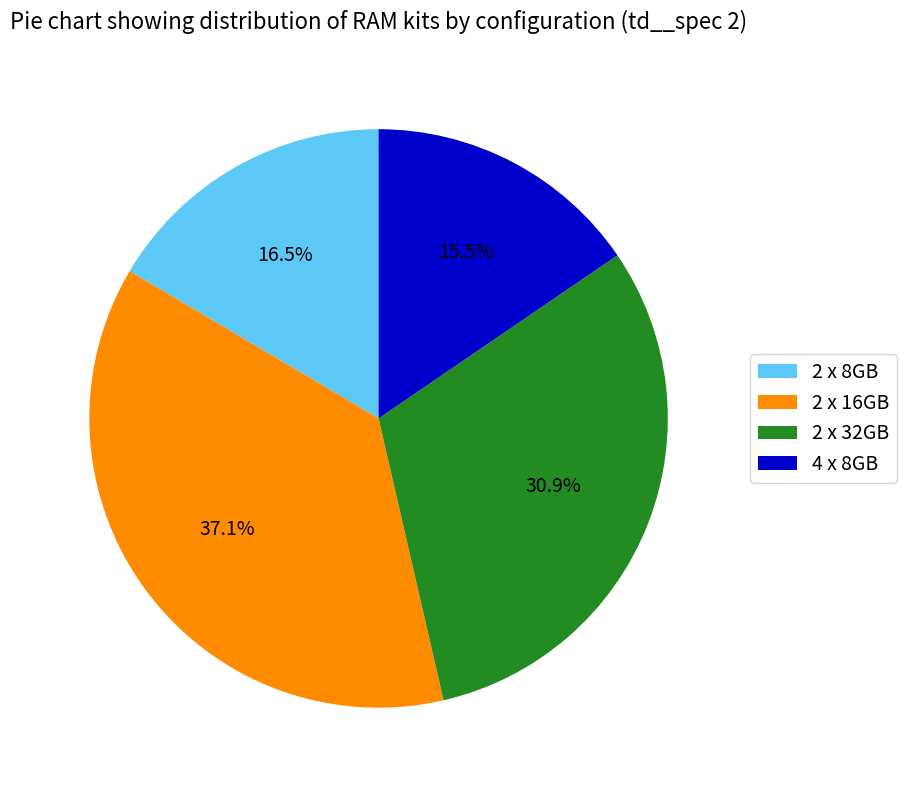

Rank the categories by value from highest to lowest.

2 x 16GB, 2 x 32GB, 2 x 8GB, 4 x 8GB